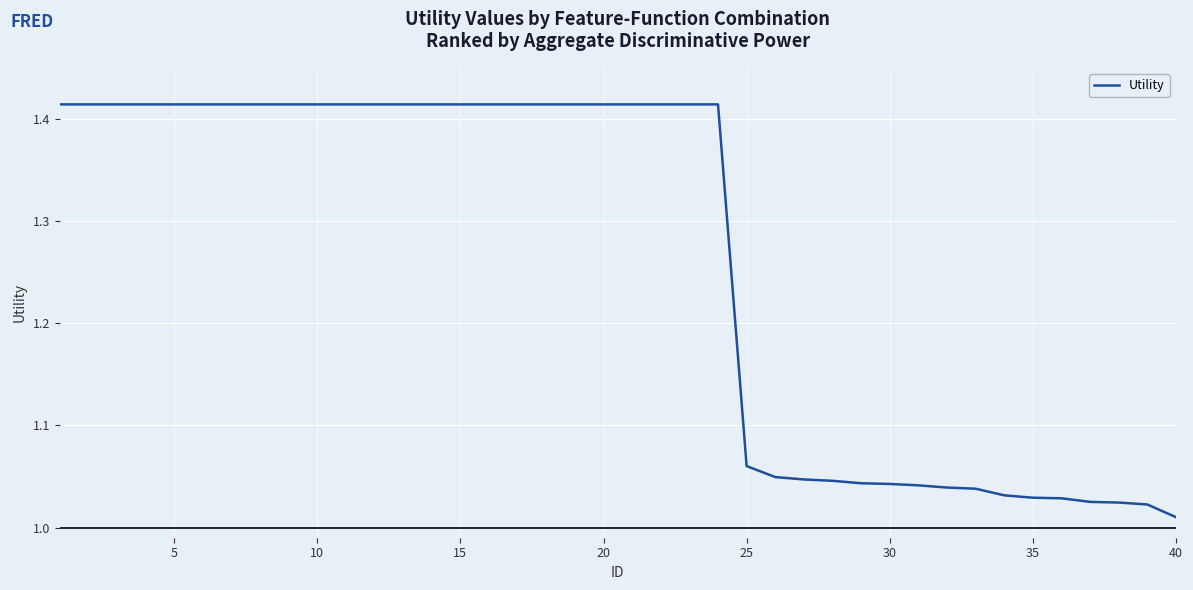

Count the number of data series in this chart.

1